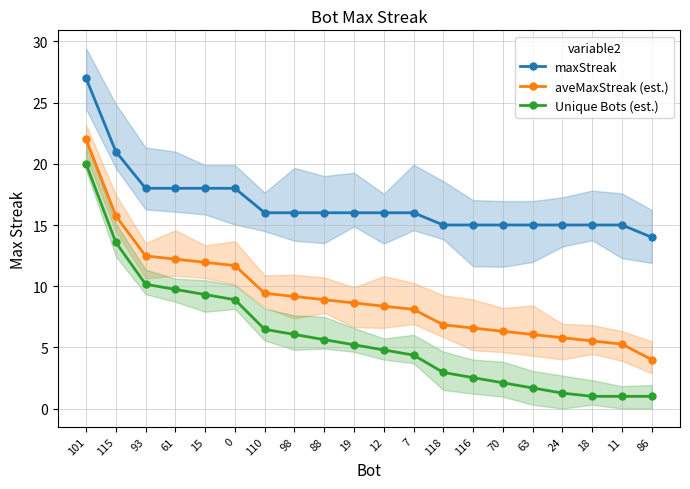

Is the value of maxStreak at 70 greater than the value of aveMaxStreak (est.) at 98?

Yes